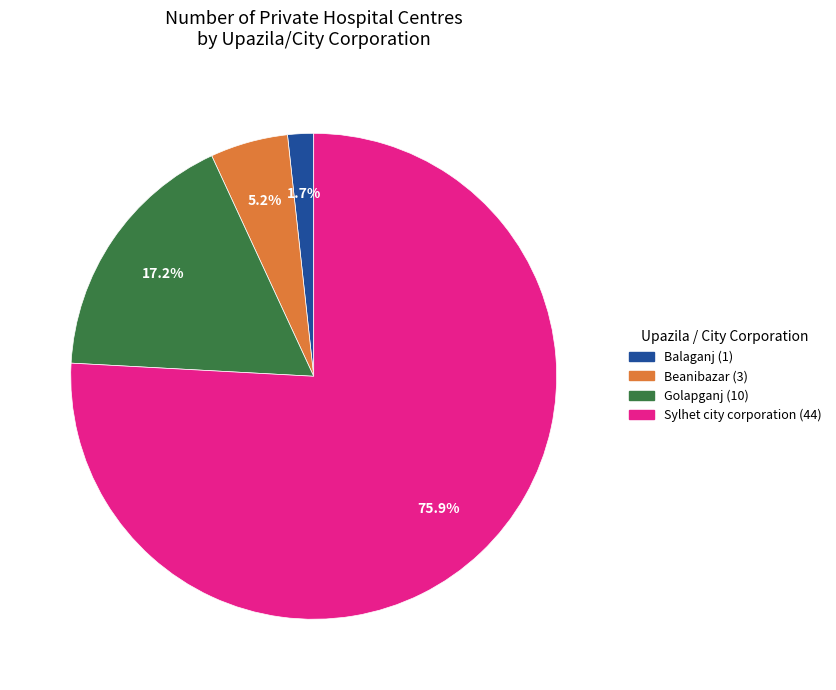

Is there a majority slice in this chart?

Yes